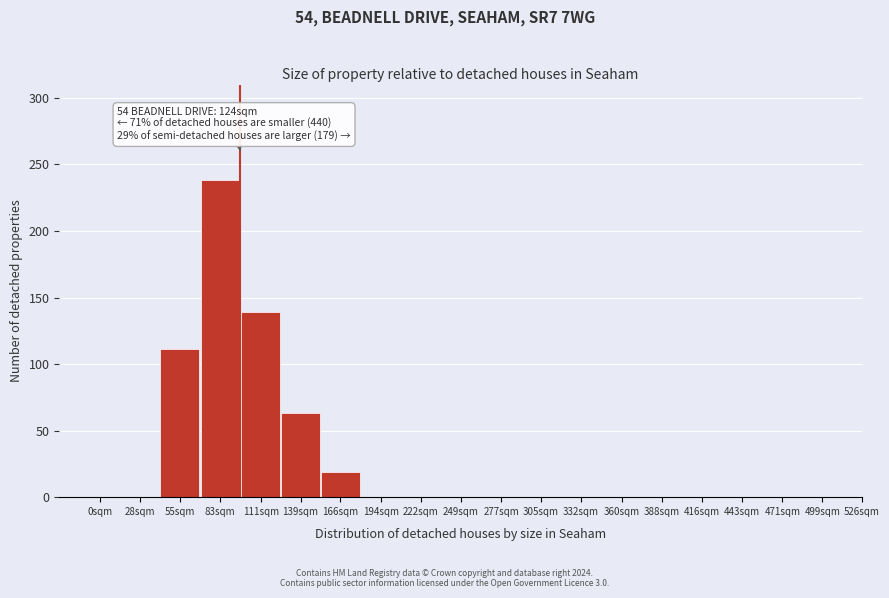

Reading left to right, transcribe all the data shown in this chart.

0sqm=0	28sqm=0	55sqm=111	83sqm=238	111sqm=139	139sqm=63	166sqm=19	194sqm=0	222sqm=0	249sqm=0	277sqm=0	305sqm=0	332sqm=0	360sqm=0	388sqm=0	416sqm=0	443sqm=0	471sqm=0	499sqm=0	526sqm=0